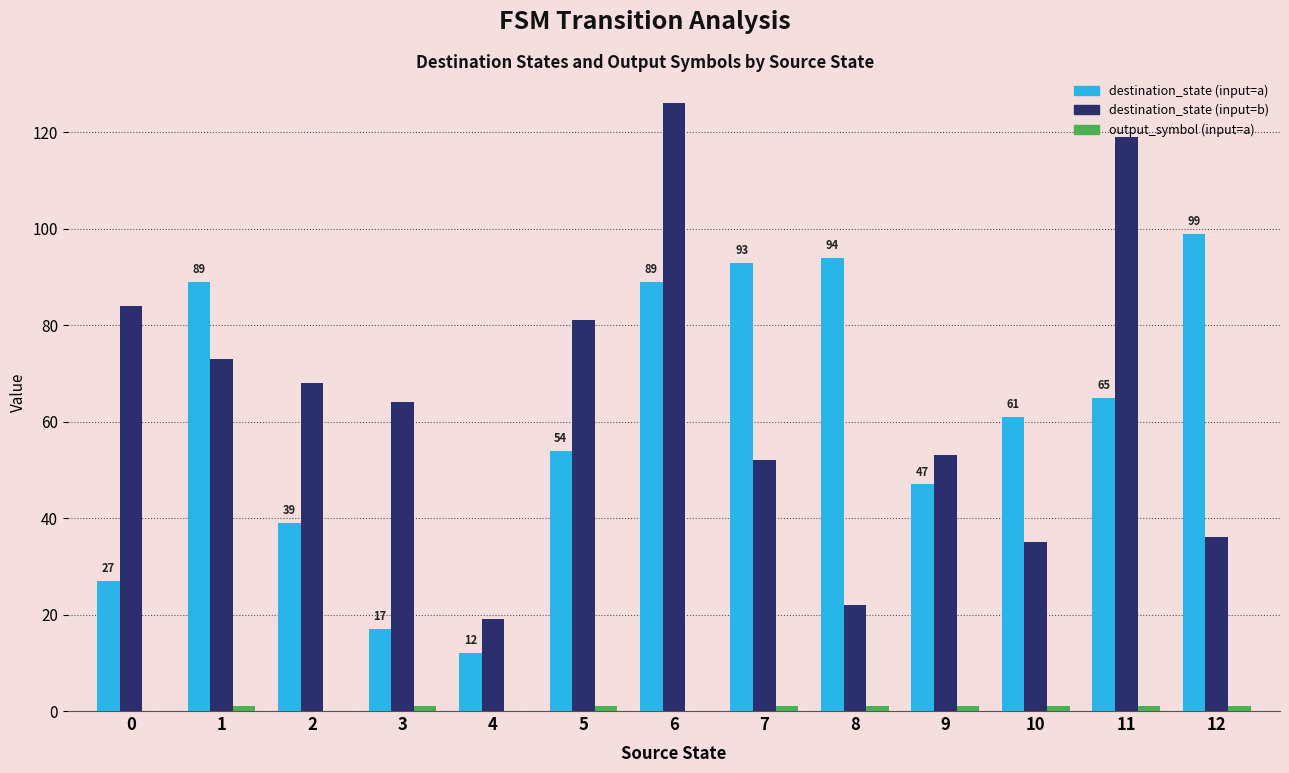

What is the sum of all destination_state (input=b) values?

832